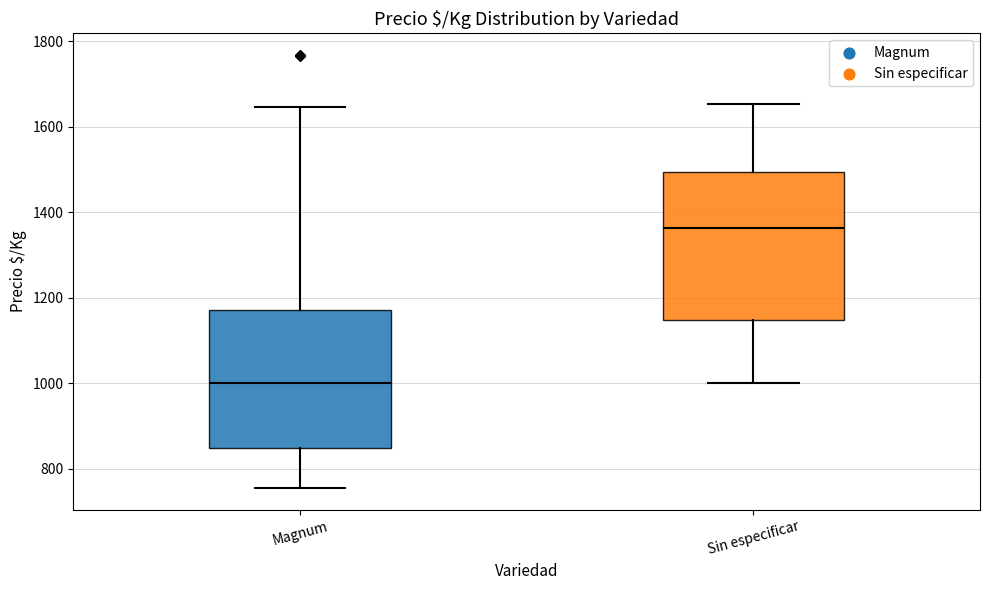

Reading left to right, transcribe this box plot: for each box, give where its median line is, the range the box spans, and where its two whiskers end, as read against the y-axis. The values are not printed on the chart, so give them approximately, as read against the axis.

Magnum: median 1000, box 840 to 1180, whiskers 760 to 1640
Sin especificar: median 1360, box 1140 to 1500, whiskers 1000 to 1660